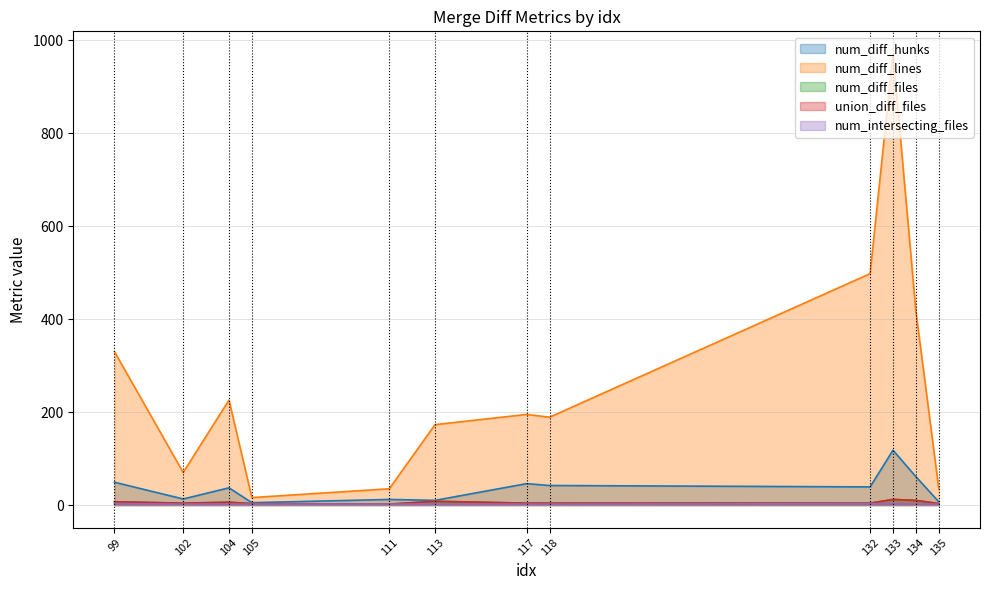

What is the difference between the union_diff_files values at 133 and 104?

6